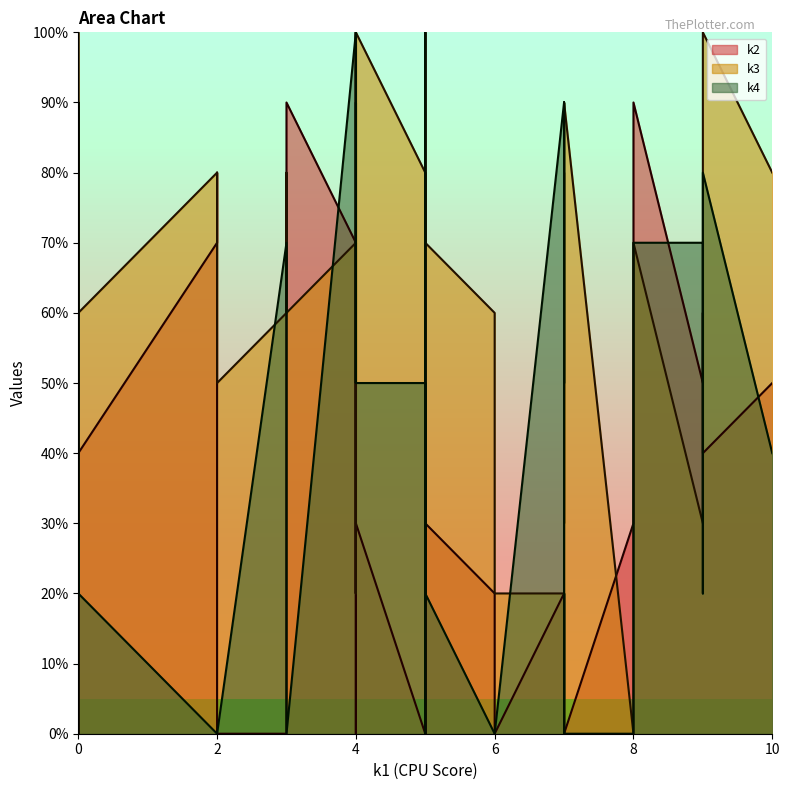

After their last crossing, which series has the higher values: k2 or k3?

k3